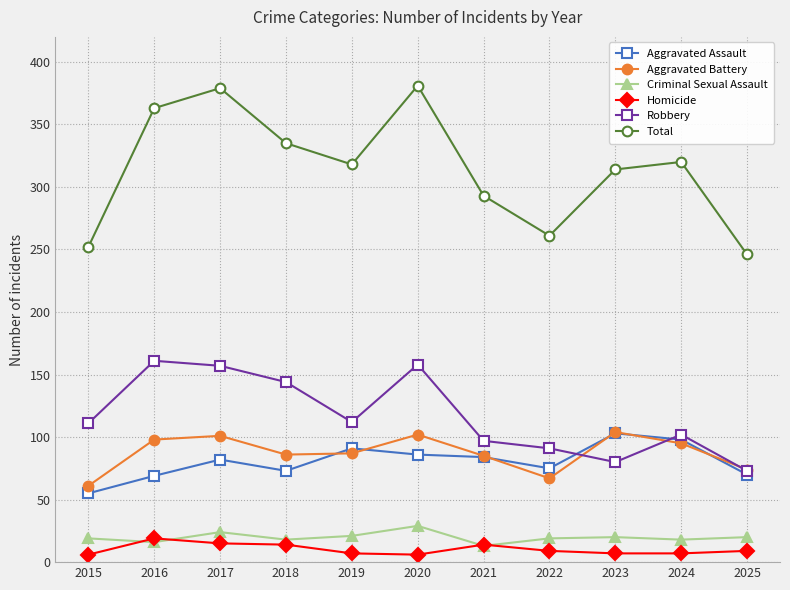

What is the value of the Robbery point at the 10th from the left?

102